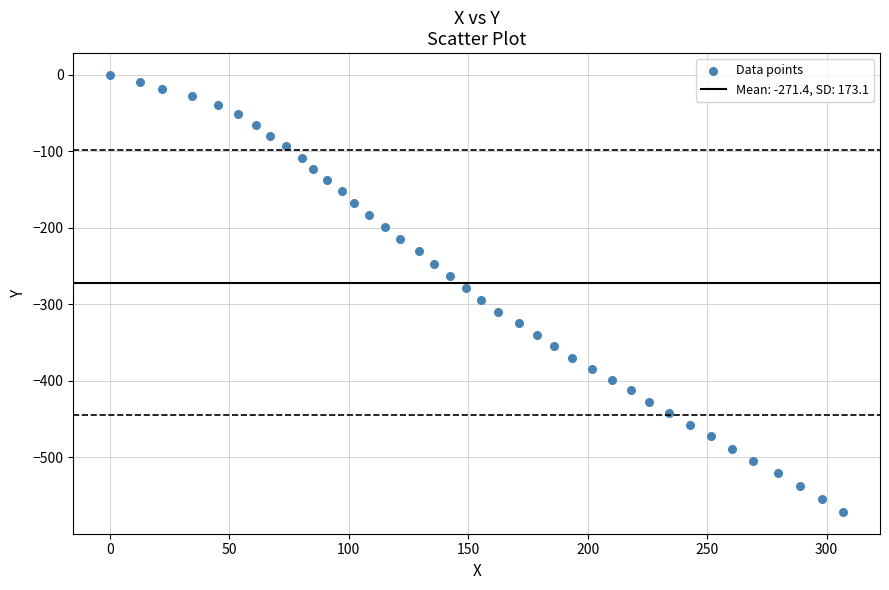

What is the range of Y values (max minus min)?

571.4